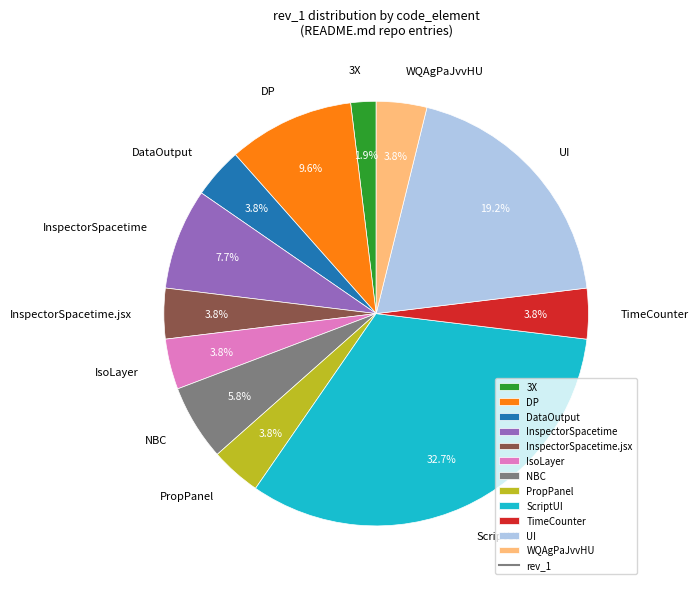

Which has a higher value, InspectorSpacetime.jsx or ScriptUI?

ScriptUI